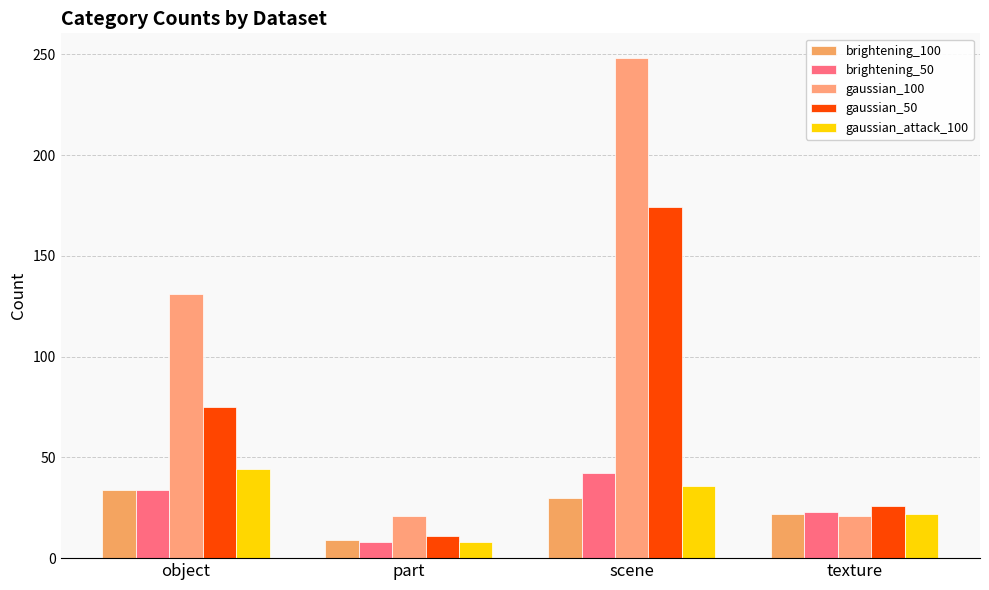

Rank the series at texture from highest to lowest value.

gaussian_50, brightening_50, brightening_100, gaussian_attack_100, gaussian_100